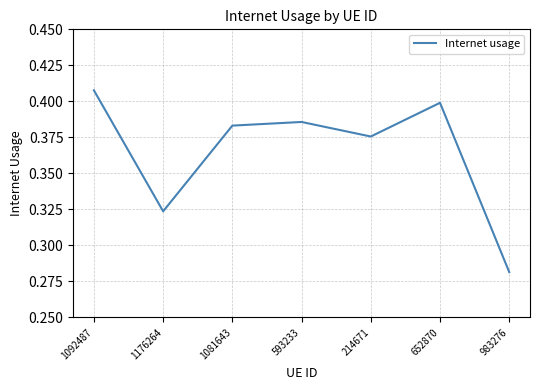

How many values are between 0 and 1?

7